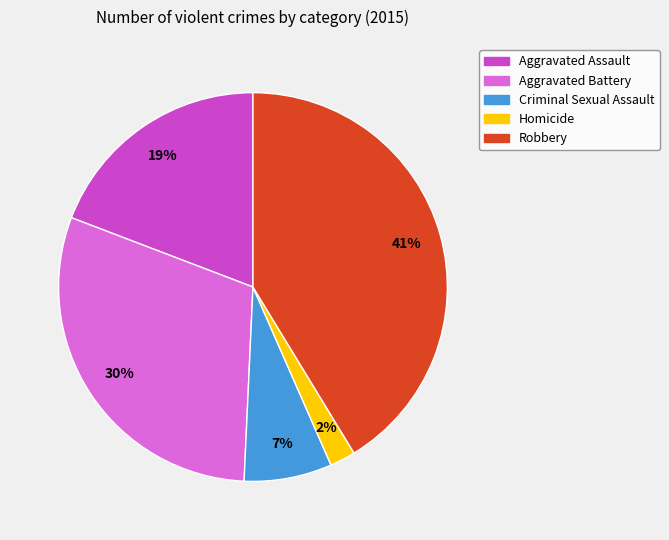

Which slice is the smallest?

Homicide